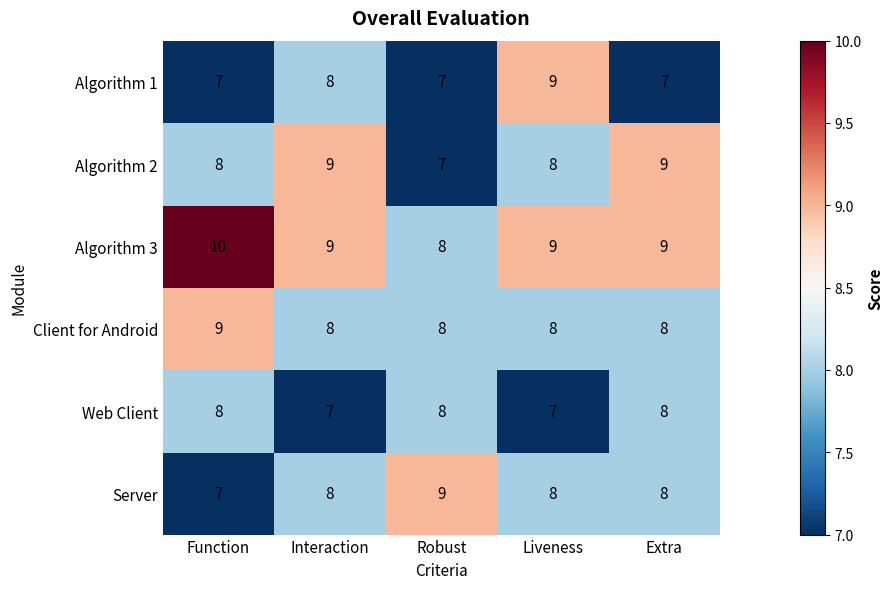

Is it true that Algorithm 2 equals 7 at Robust?

True